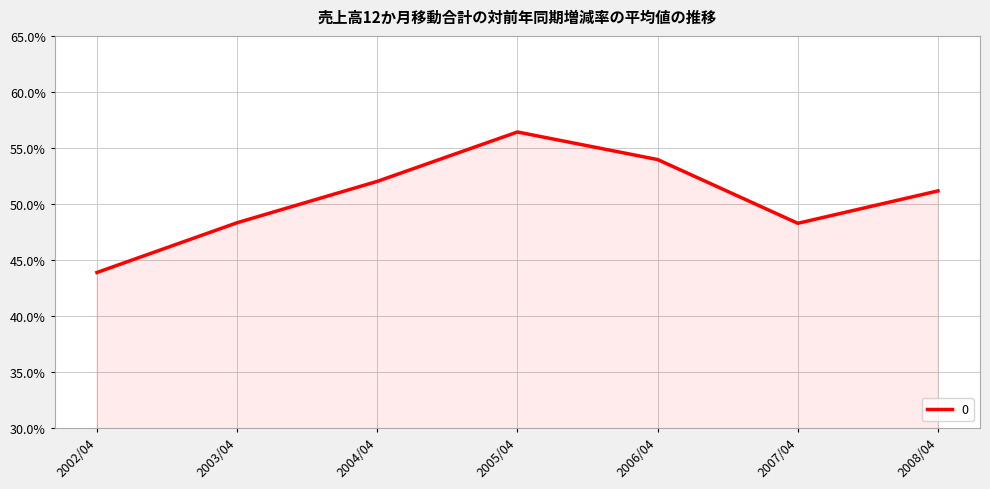

True or false: the data has more than 2 interior local peaks.

False